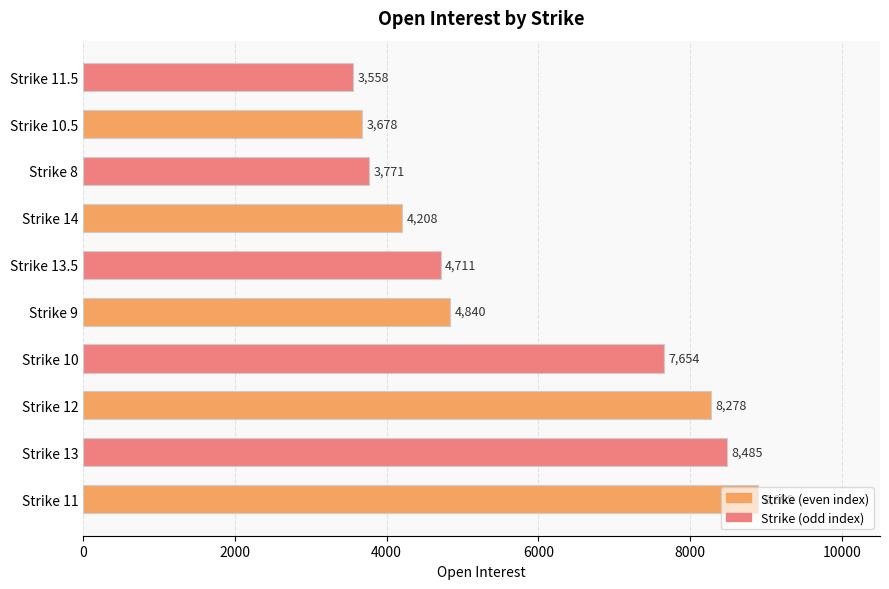

The value at Strike 14 is 6217. True or false?

False